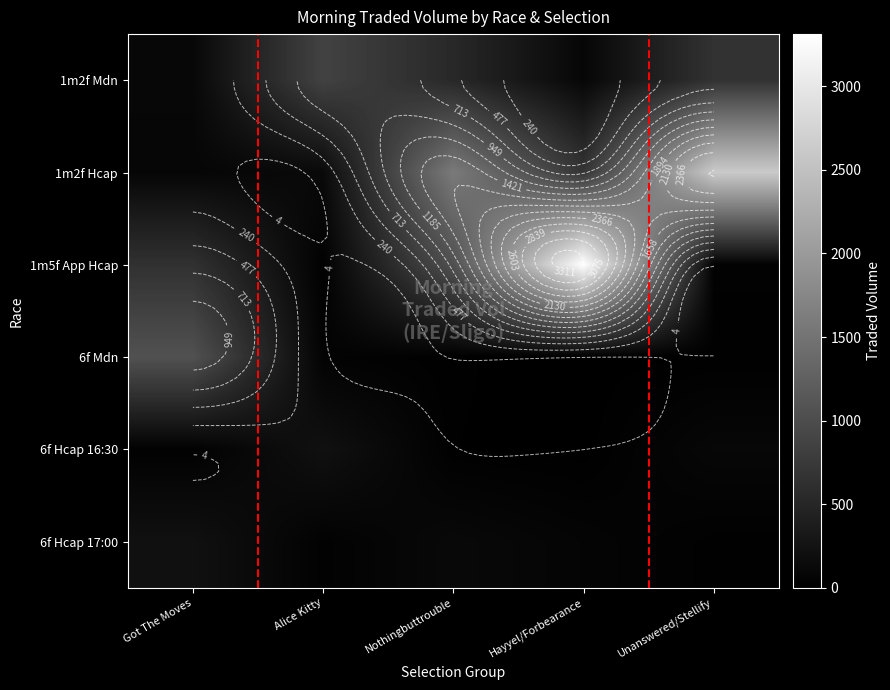

What is the difference between the highest and lowest values at Nothingbuttrouble?

1573.5